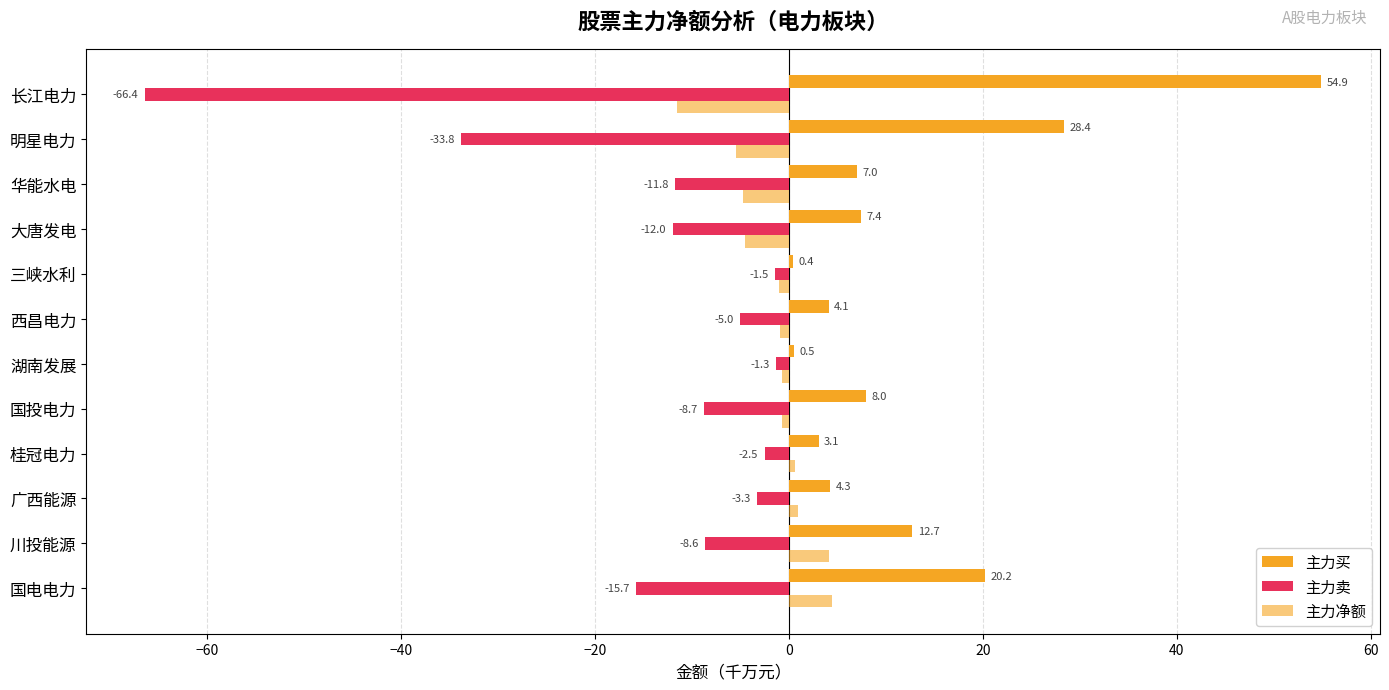

How many distinct data groups are displayed?

3